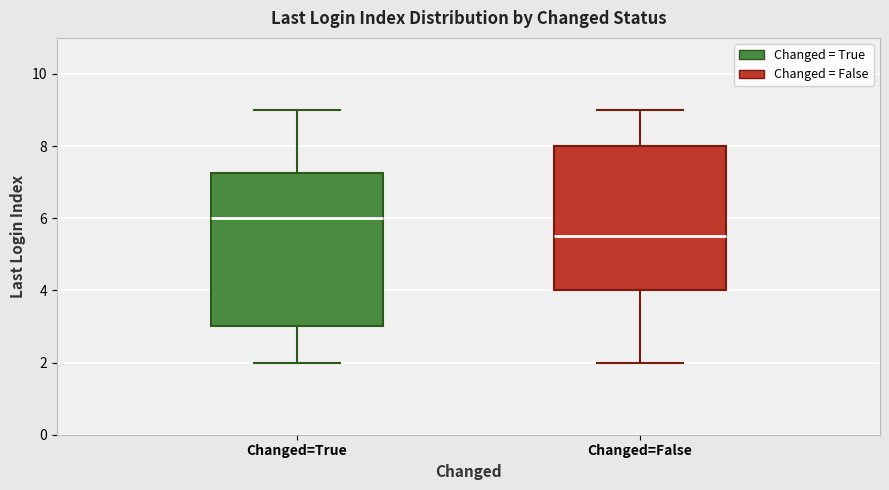

Reading left to right, read every box against the y-axis: the position of its median line, the range the box covers, and the ends of its whiskers. The values are not printed on the chart, so give them approximately, as read against the axis.

Changed=True: median 6.0, box 3.0 to 7.2, whiskers 2.0 to 9.0
Changed=False: median 5.6, box 4.0 to 8.0, whiskers 2.0 to 9.0